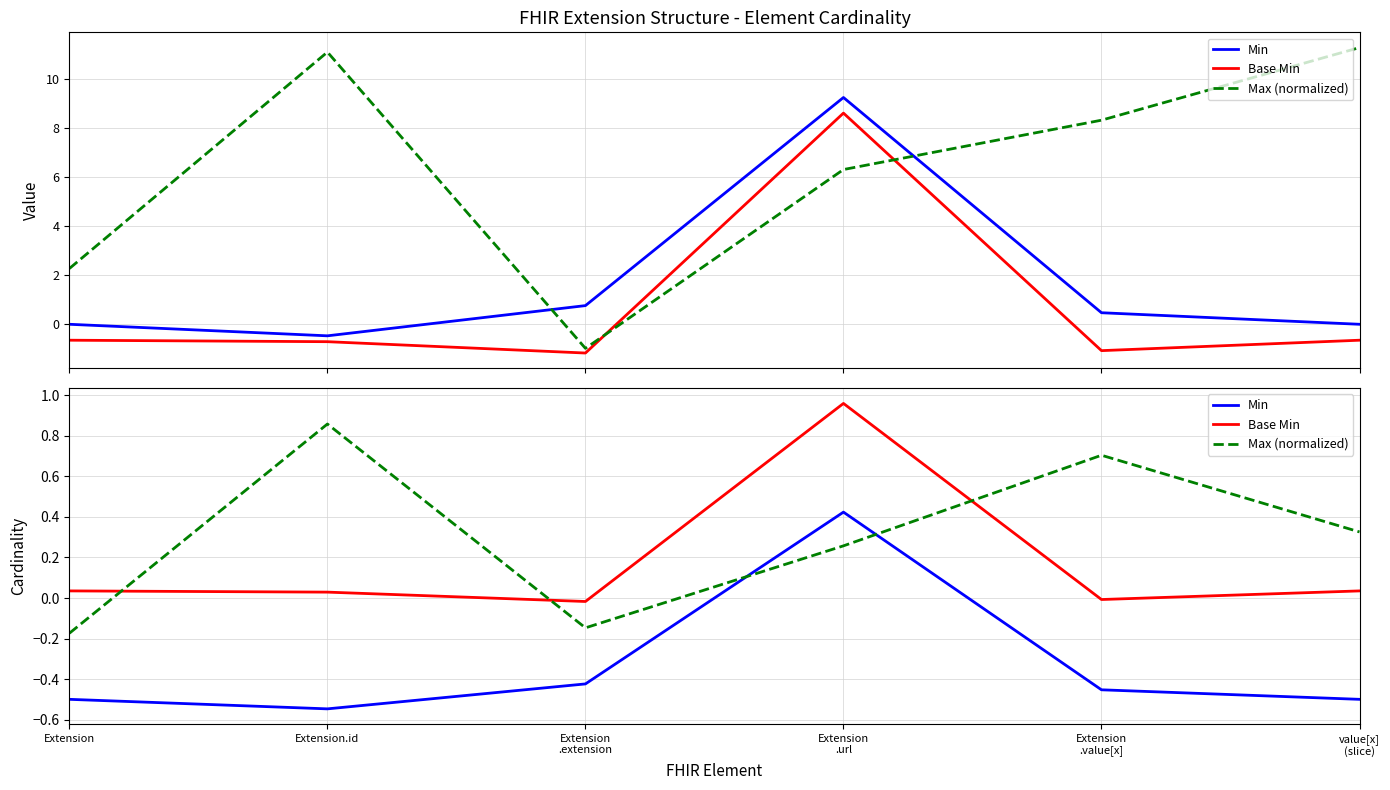

Is this an area chart (filled region under the line)?

No